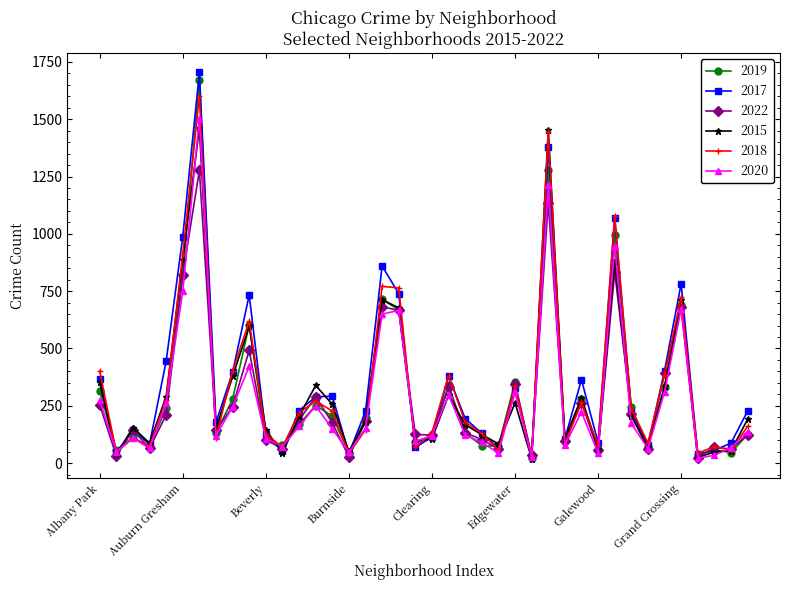

Which series has the widest spread of values?

2017